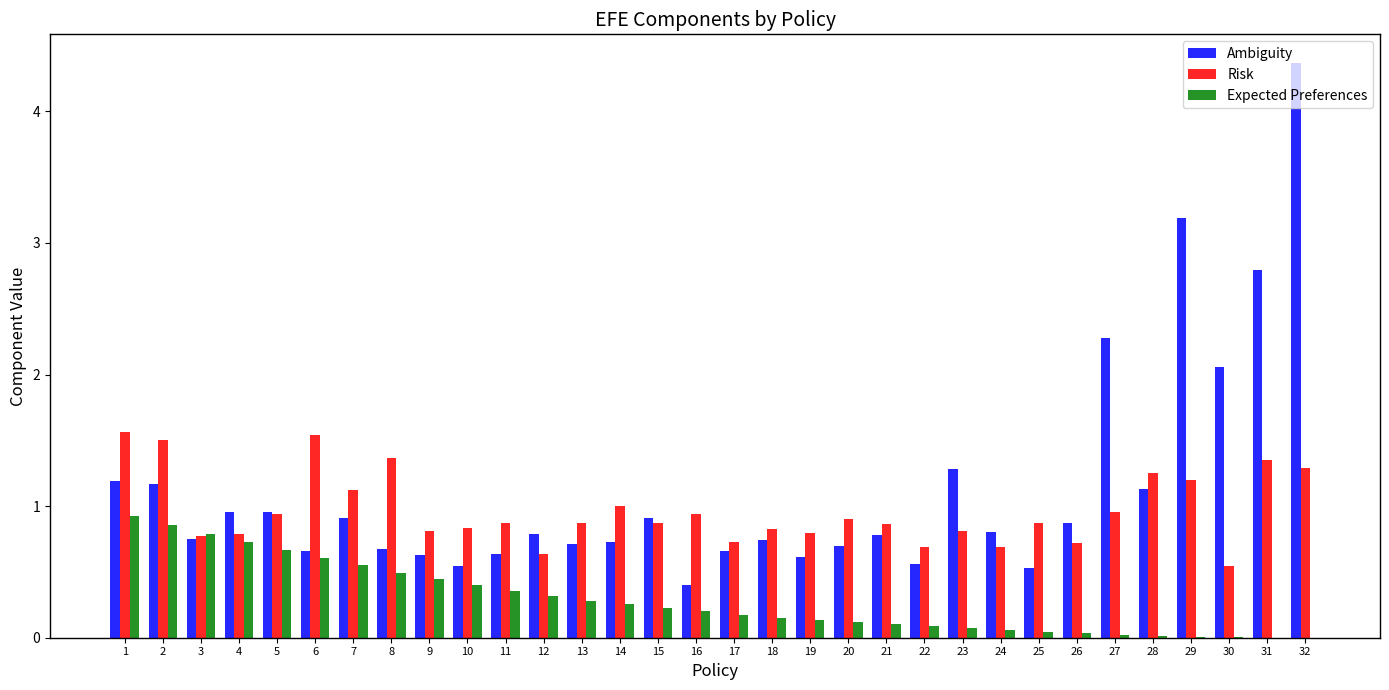

What is the approximate value of Expected Preferences at 24?

0.1